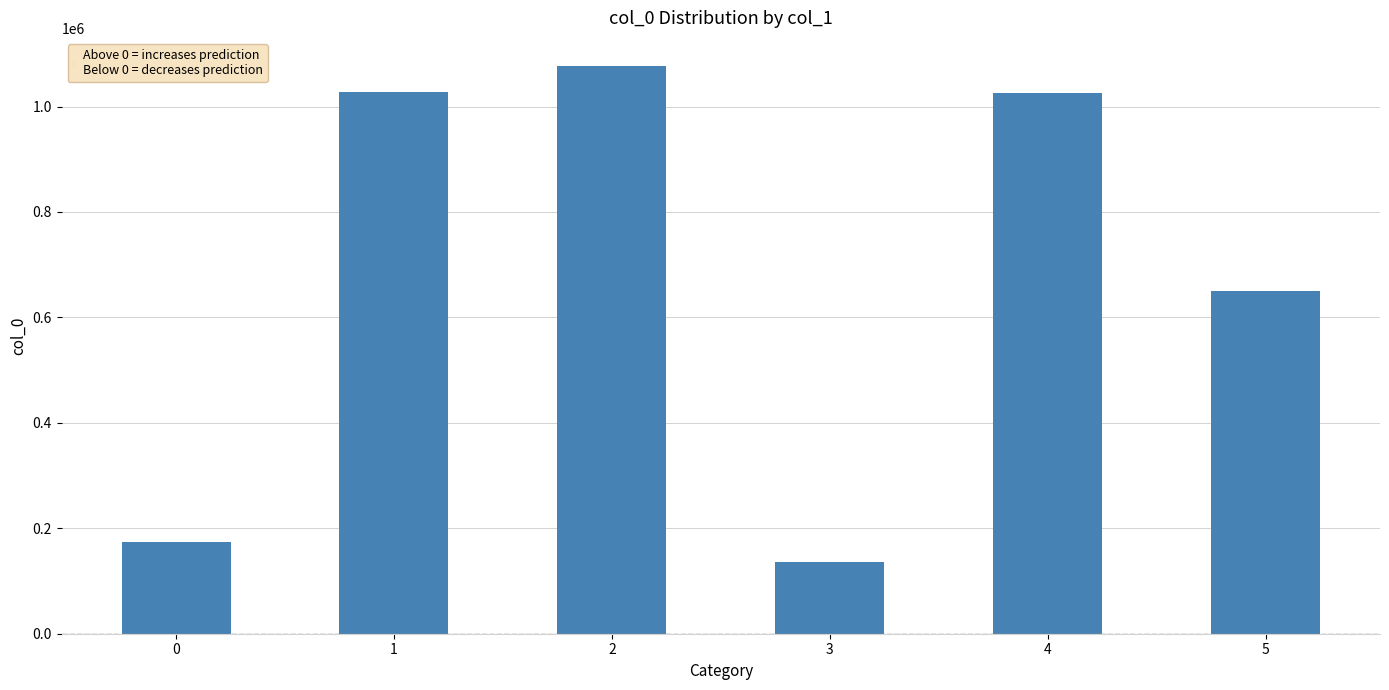

True or false: the data shows 419918 at 4.

False